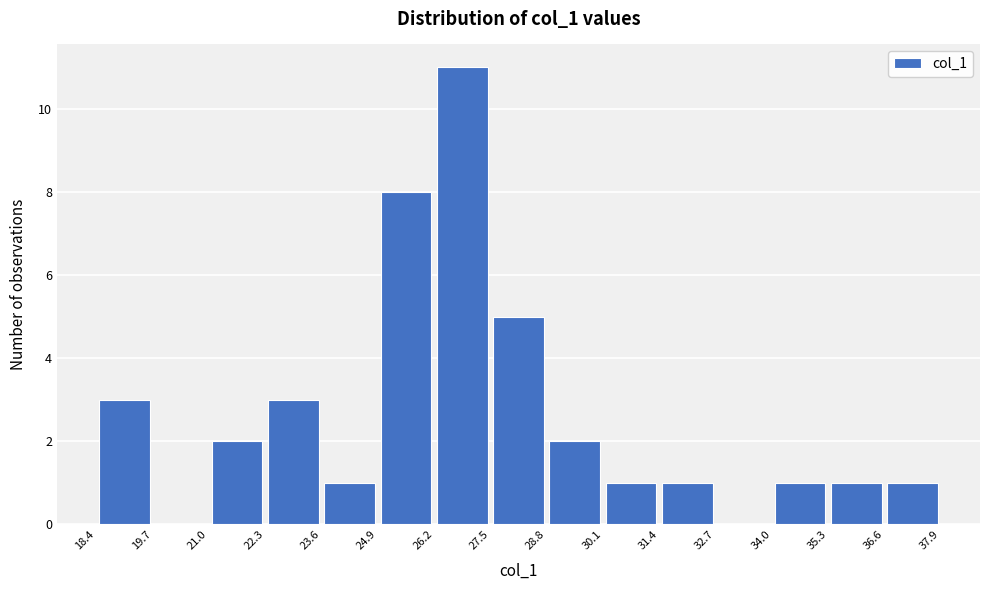

Which range on the x-axis has the tallest bar?

26.2 to 27.5